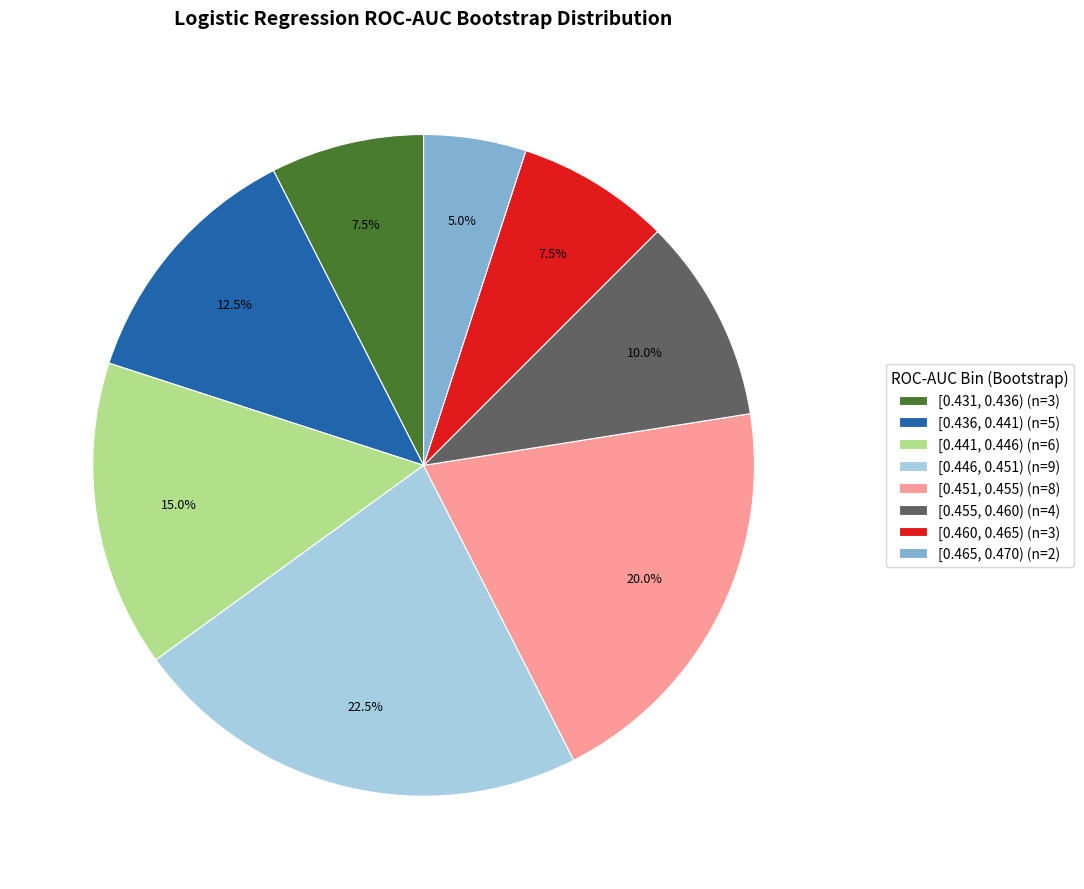

Which category has the smallest portion of the pie?

[0.465, 0.470) (n=2)